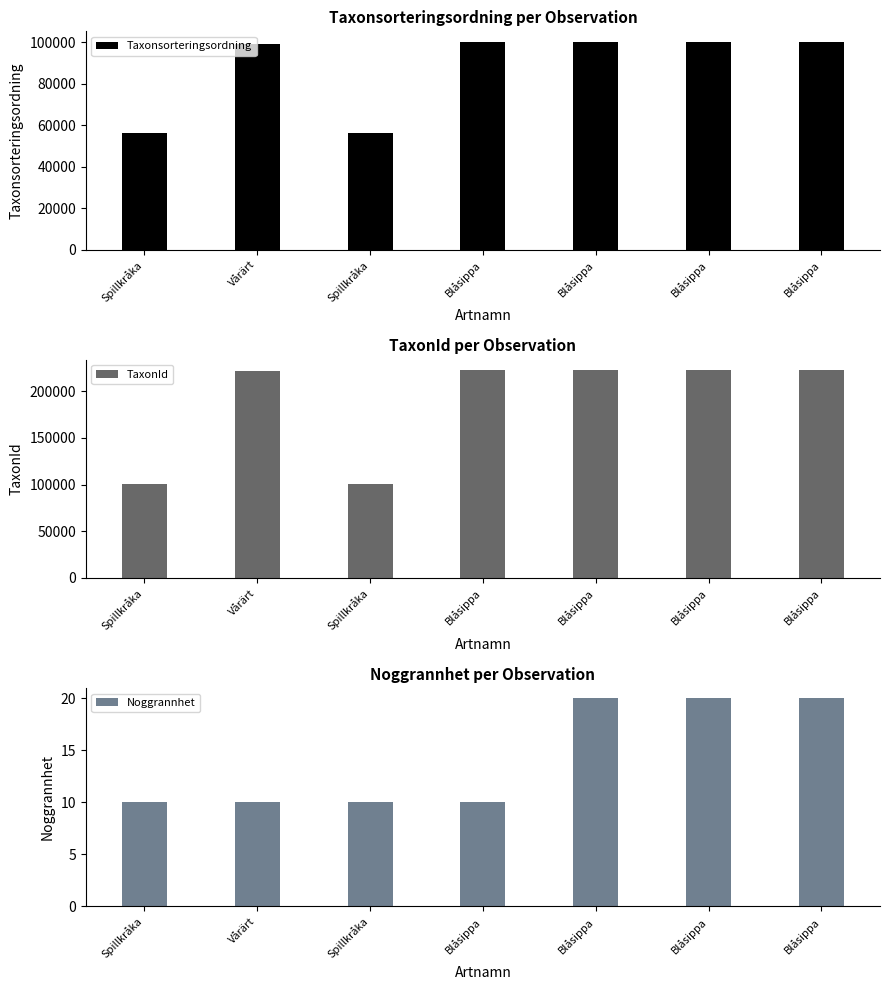

Reading left to right, list all the values displayed in this chart.

Taxonsorteringsordning: 56411	99398	56411	99909	100279	100279	100279
TaxonId: 100049	221235	100049	222498	222498	222498	222498
Noggrannhet: 10	10	10	10	20	20	20